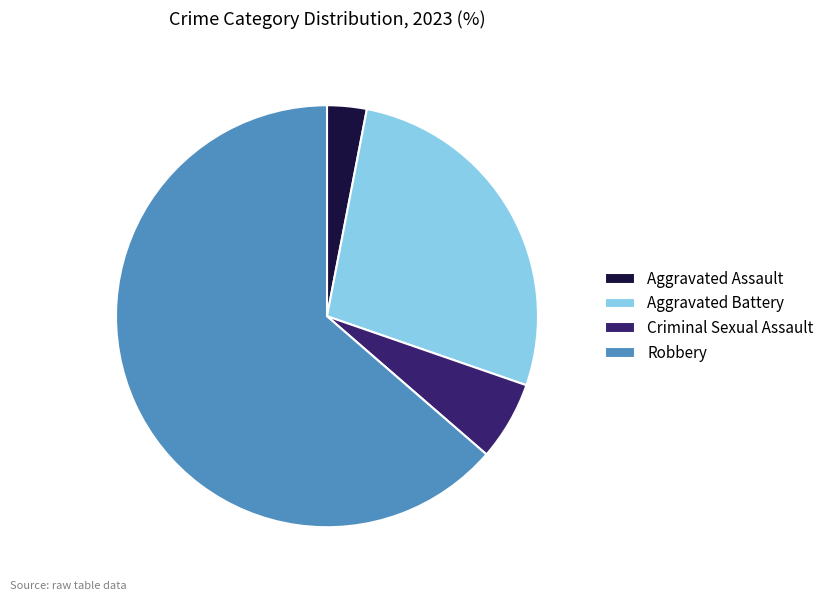

The Criminal Sexual Assault slice represents 16% of the pie. True or false?

False